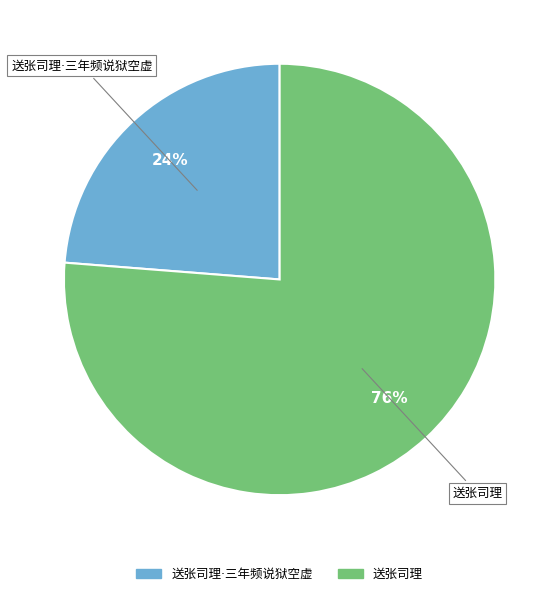

How many slices are in this pie chart?

2